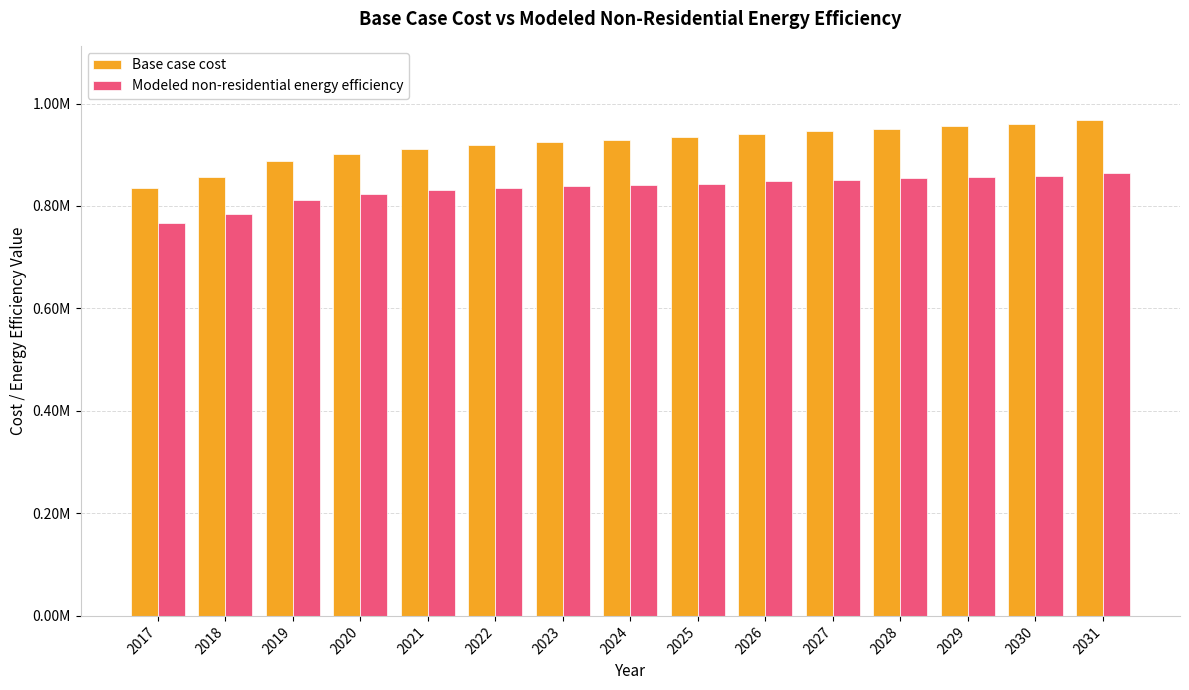

Are the bars horizontal?

No